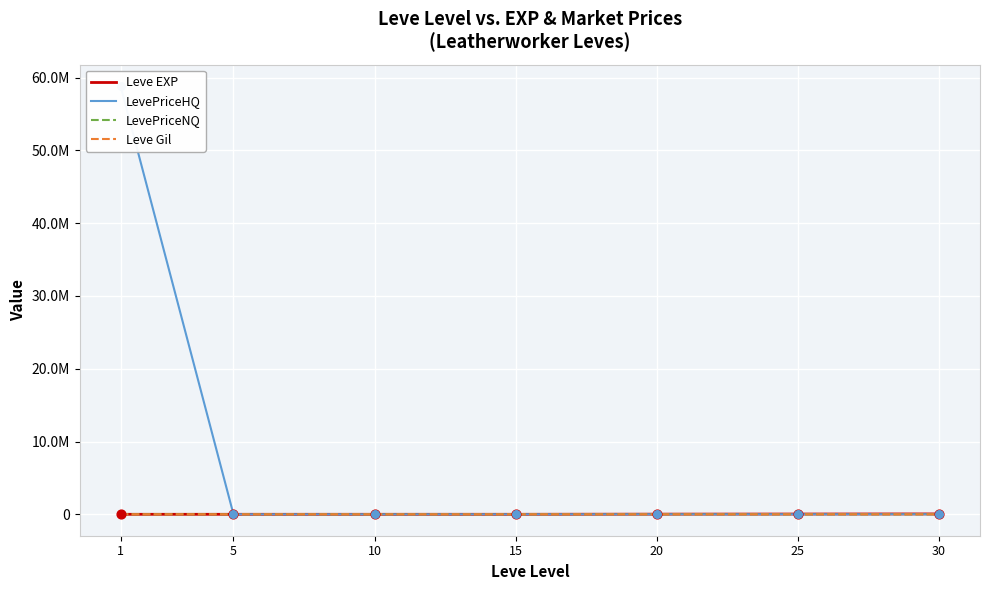

What are all the series names shown in the legend?

Leve EXP, LevePriceHQ, LevePriceNQ, Leve Gil